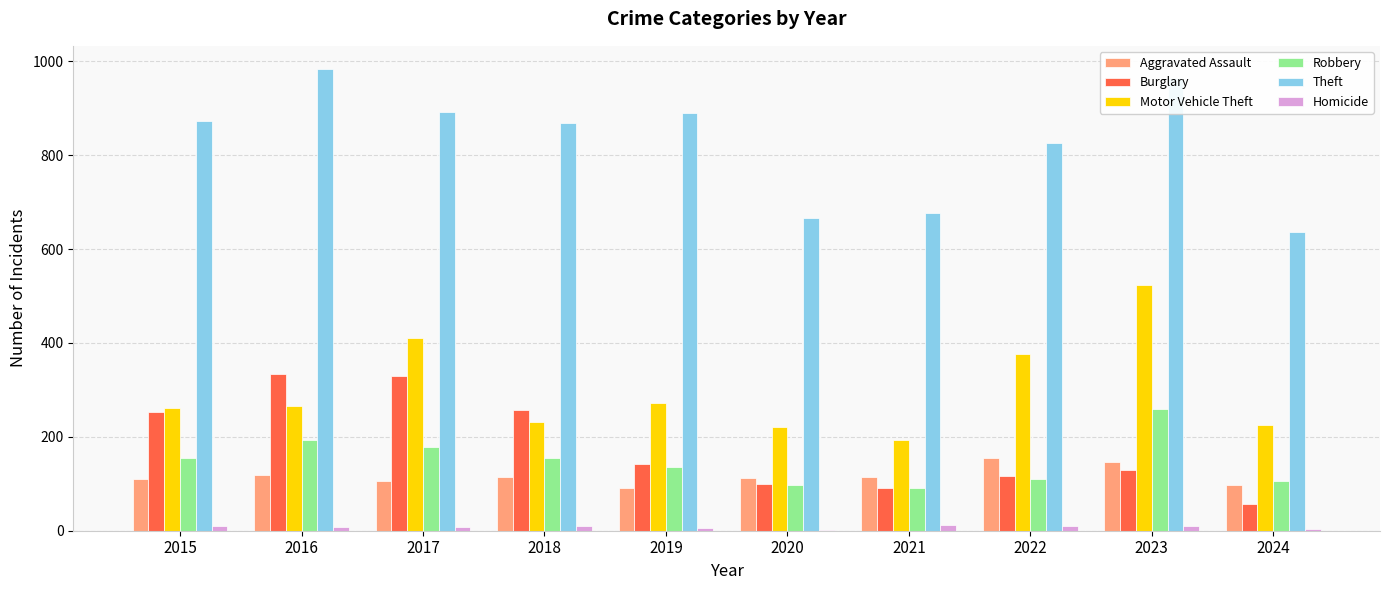

Is the value of Motor Vehicle Theft at 2020 greater than the value of Robbery at 2020?

Yes